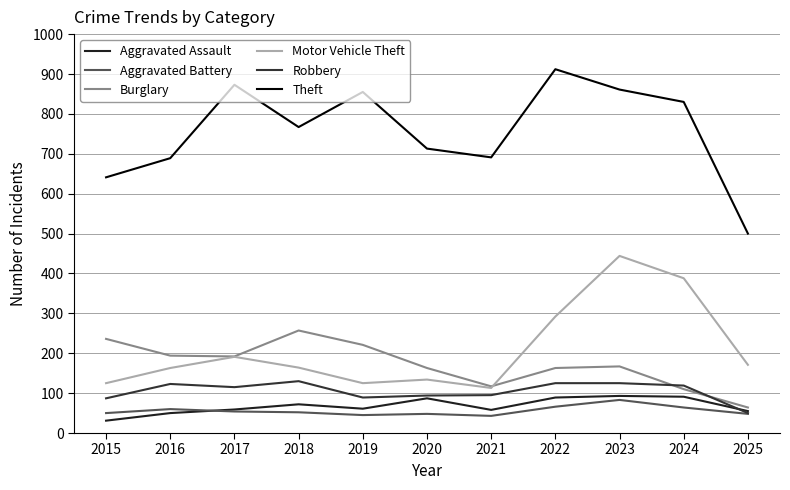

The value of Aggravated Battery at 2024 is 24. True or false?

False